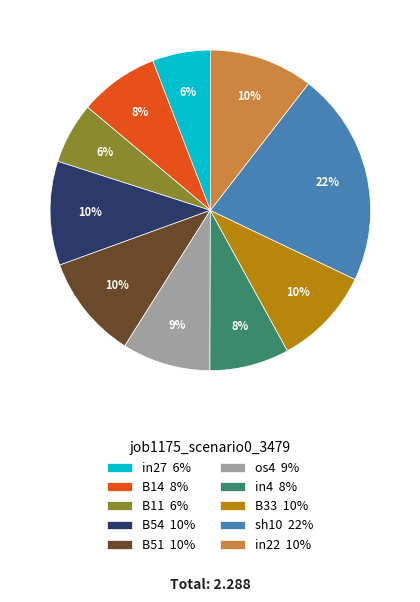

Between B33 10% and in4 8%, which is larger?

B33 10%